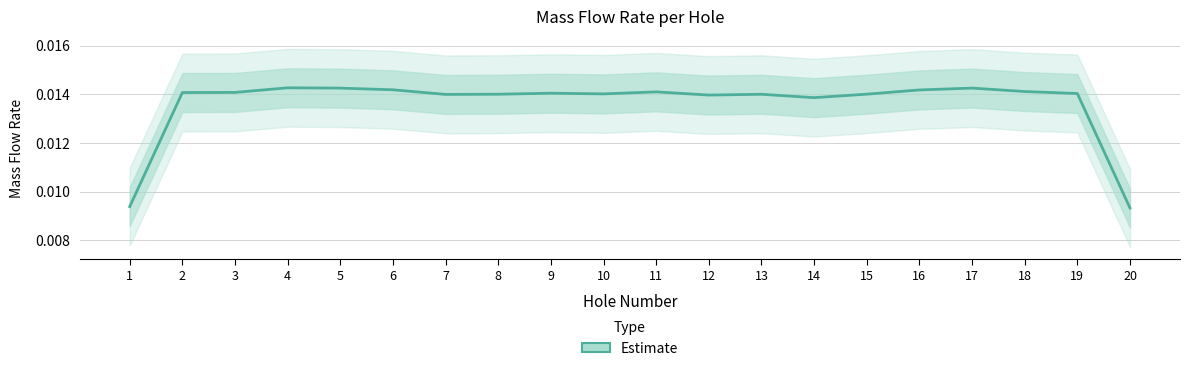

How many points are lower than both their immediate neighbors (excluding endpoints)?

4